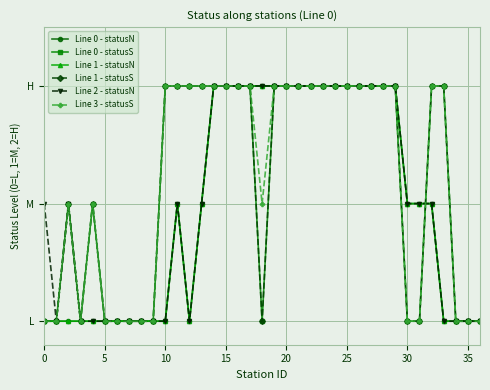

Between which two adjacent categories do Line 1 - statusN and Line 1 - statusS first intersect?

31 and 32